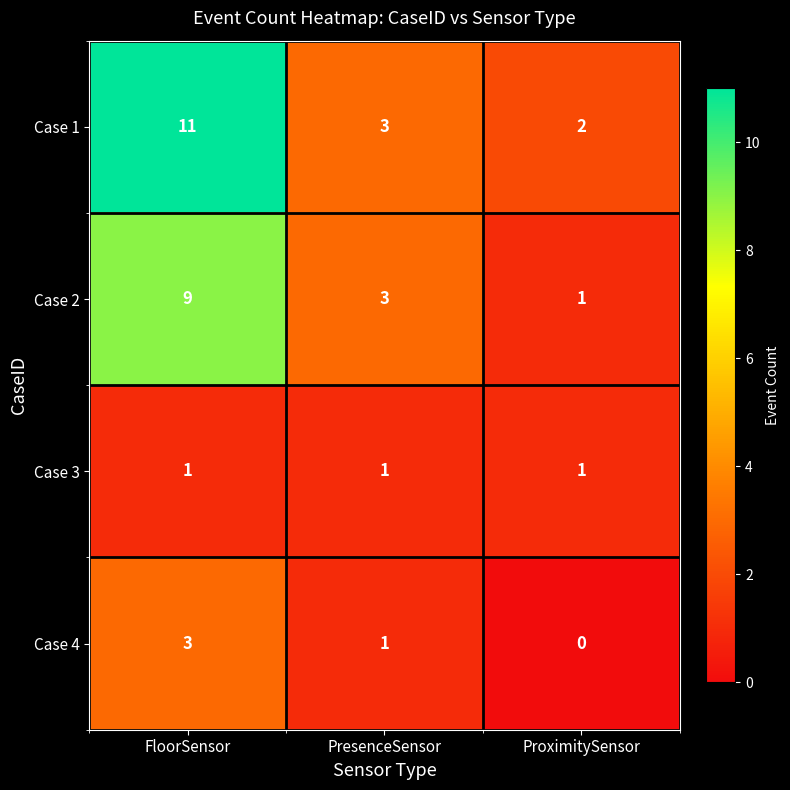

Rank the series at FloorSensor from highest to lowest value.

Case 1, Case 2, Case 4, Case 3